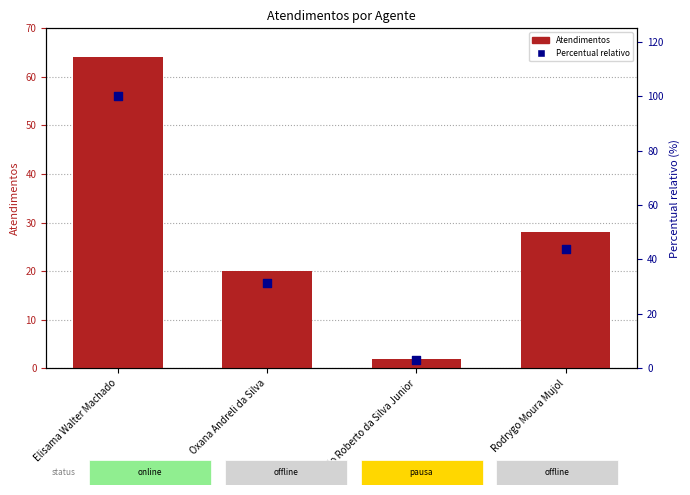

Which series has the largest Y range (max minus min)?

Percentual relativo